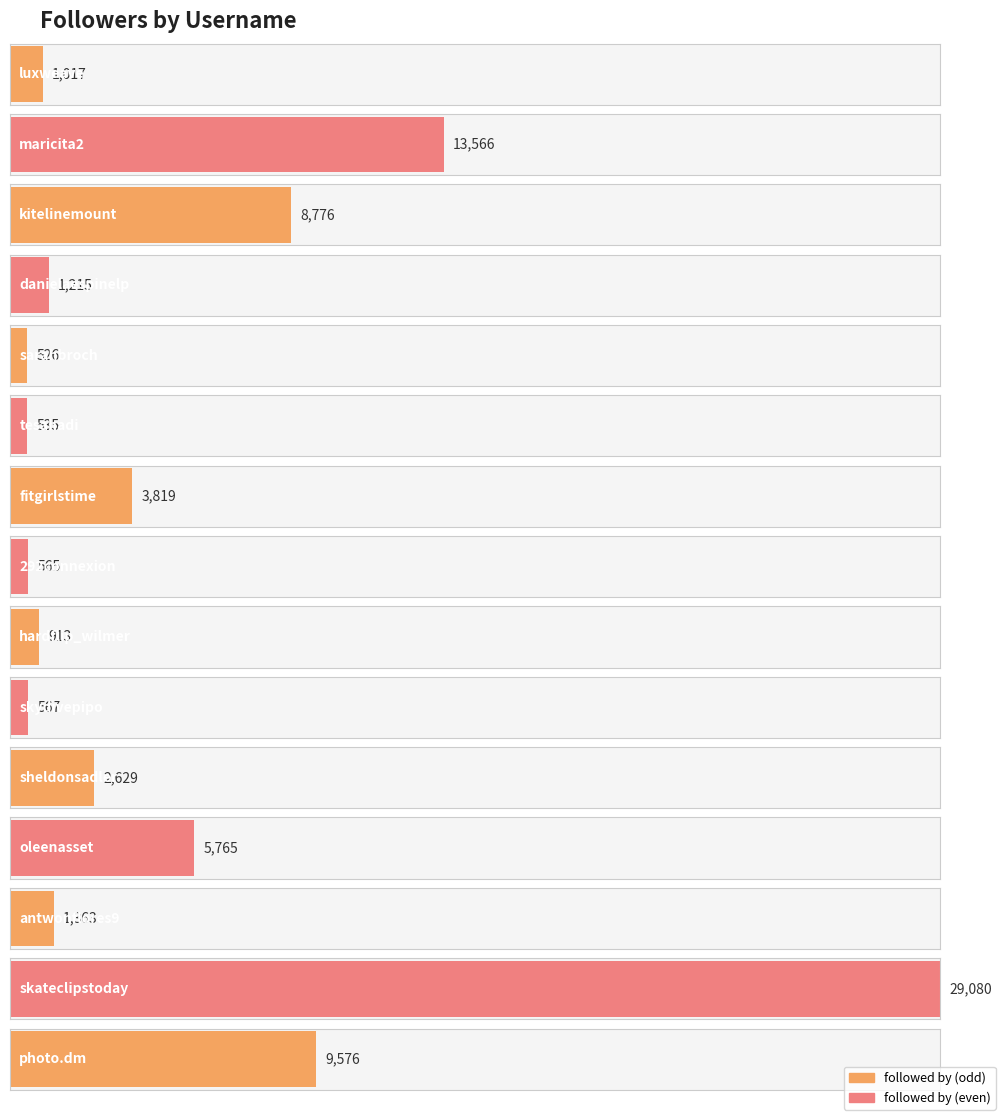

Read the value at kitelinemount, to the nearest 100.

8800